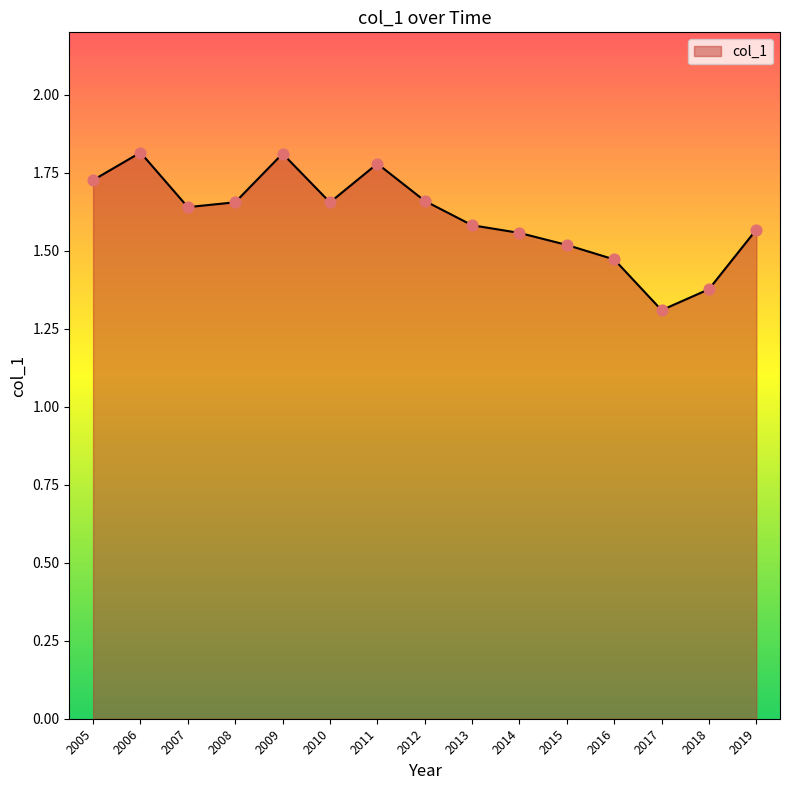

What is the ratio of the value at 2010 to the value at 2009?

0.9